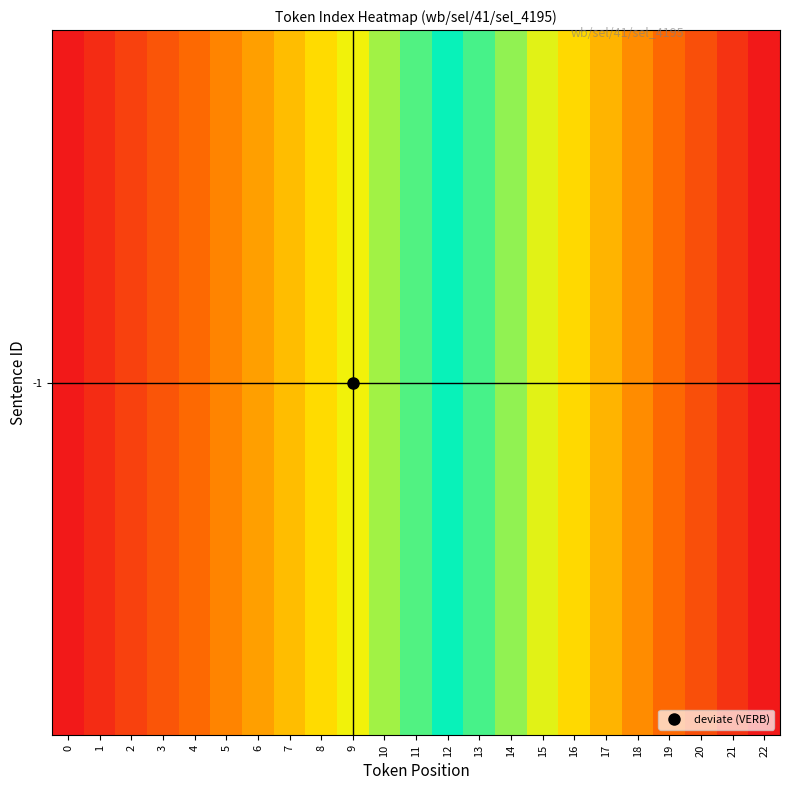

Where is the data nearest to the value 11?

11